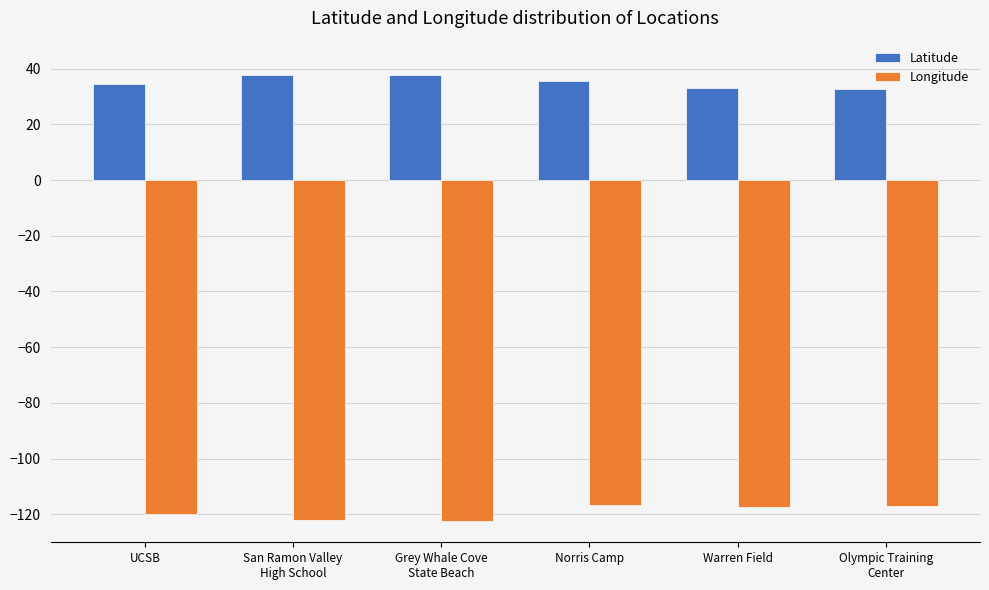

What is the label of the 1st bar from the right?

Olympic Training
Center